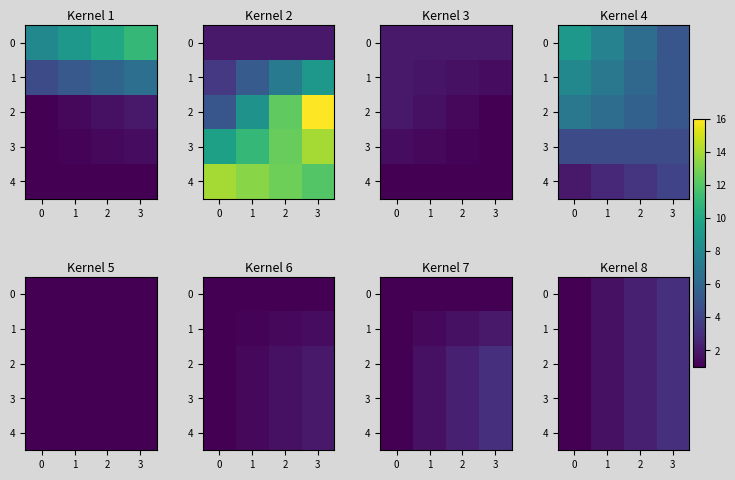

The 3 series shows 1.5 at 2. True or false?

False